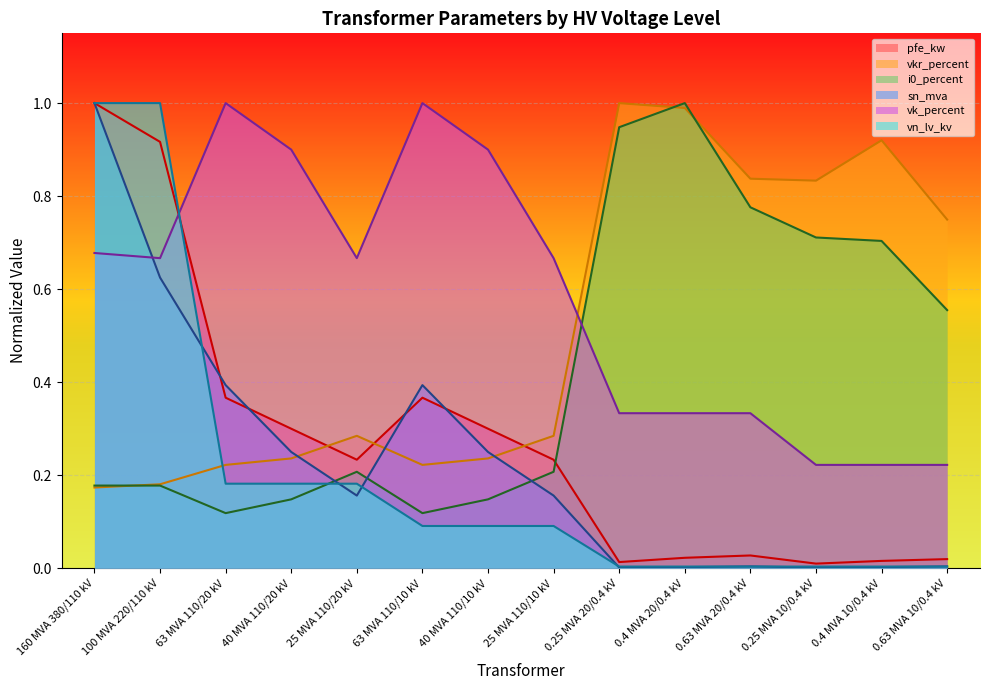

True or false: vn_lv_kv has a value of 0.0 at 0.25 MVA 20/0.4 kV.

False